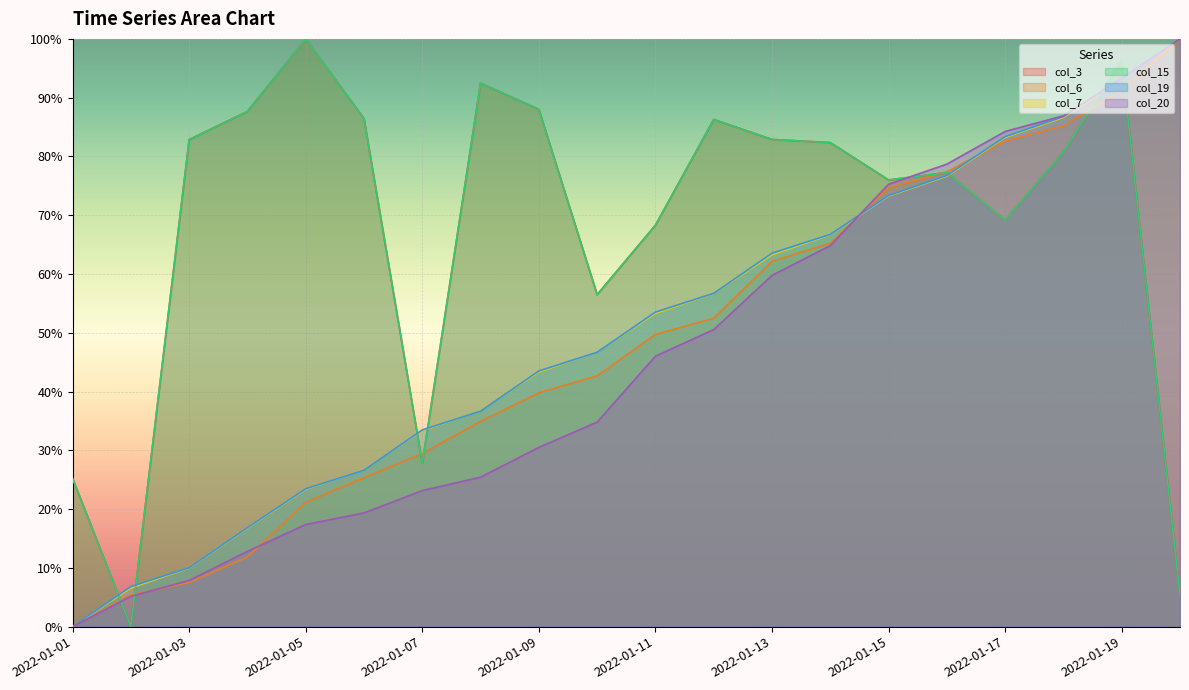

In col_15, how many points are higher than both neighbors (excluding endpoints)?

5